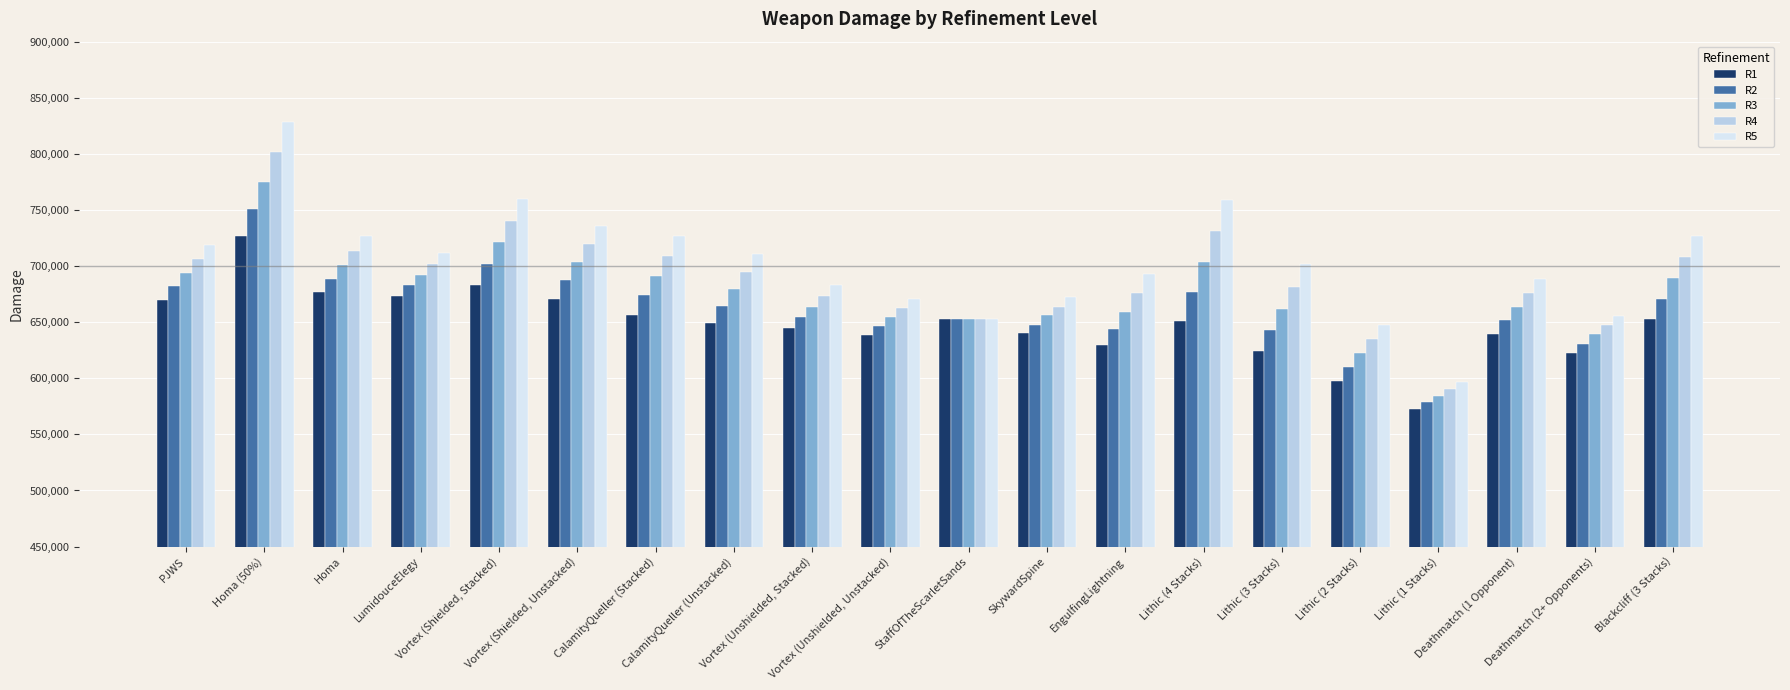

Which series has the largest range (max minus min)?

R5